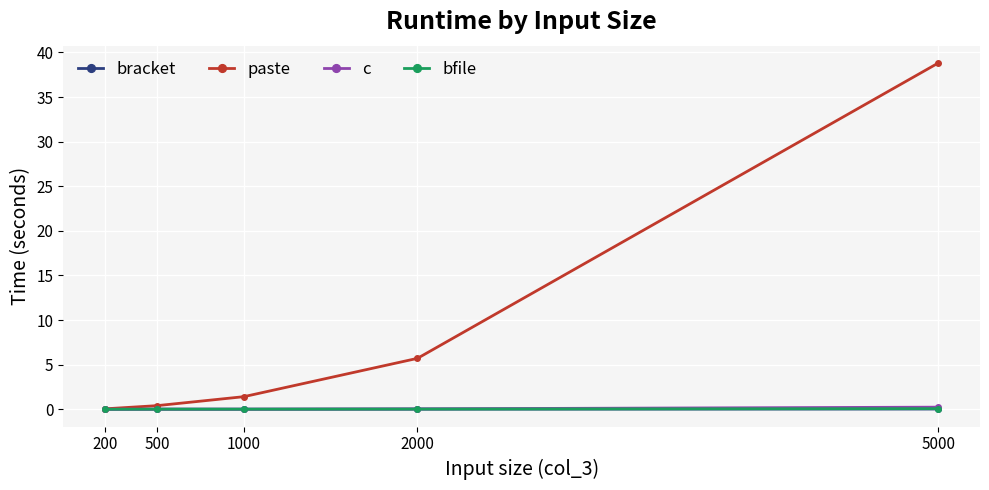

True or false: paste has more than 2 points higher than both neighbors.

False